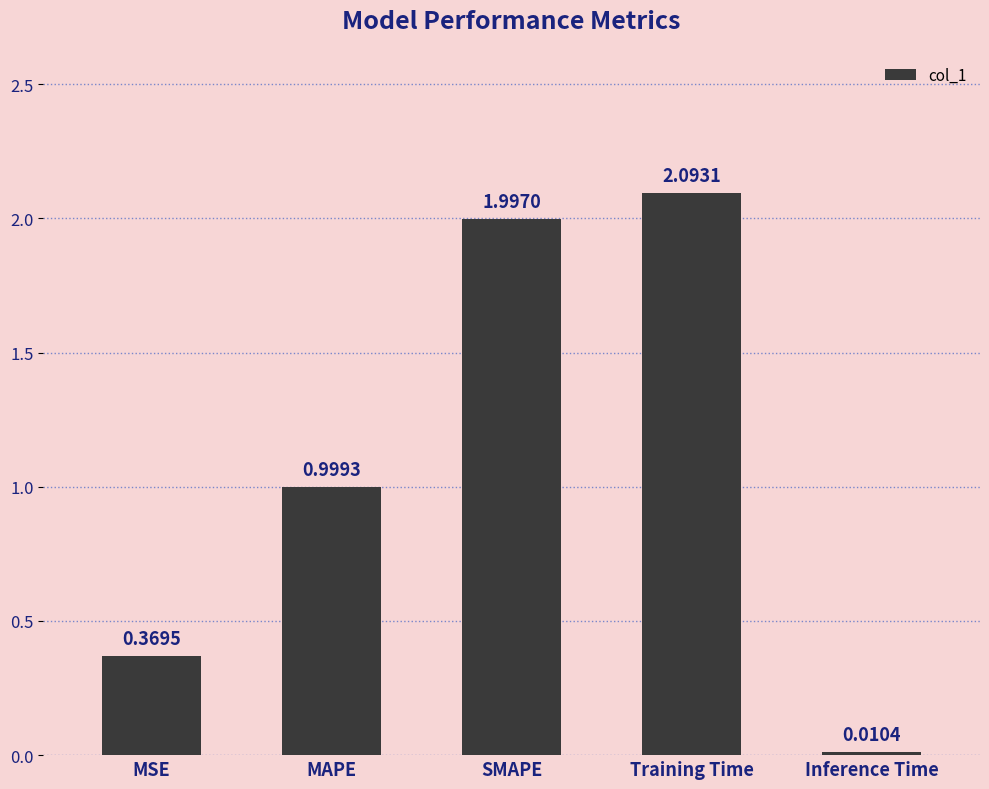

Rank the categories by value from highest to lowest.

Training Time, SMAPE, MAPE, MSE, Inference Time